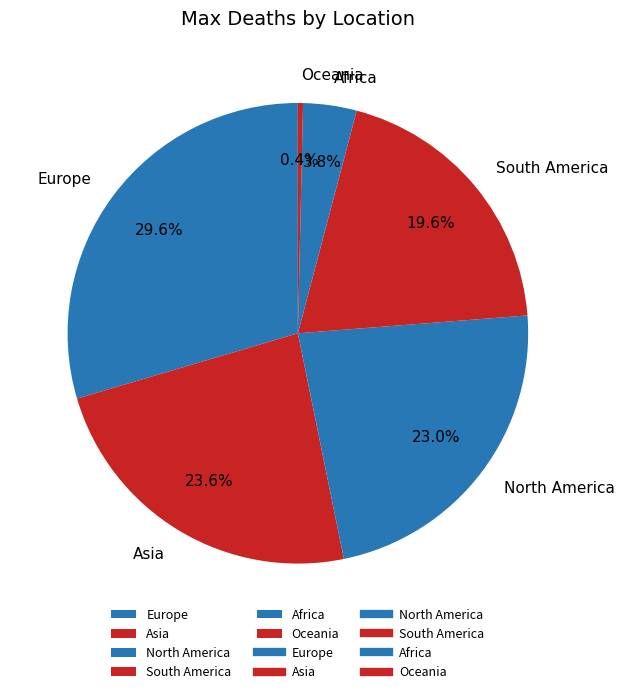

Does Asia represent more than half of the total?

No